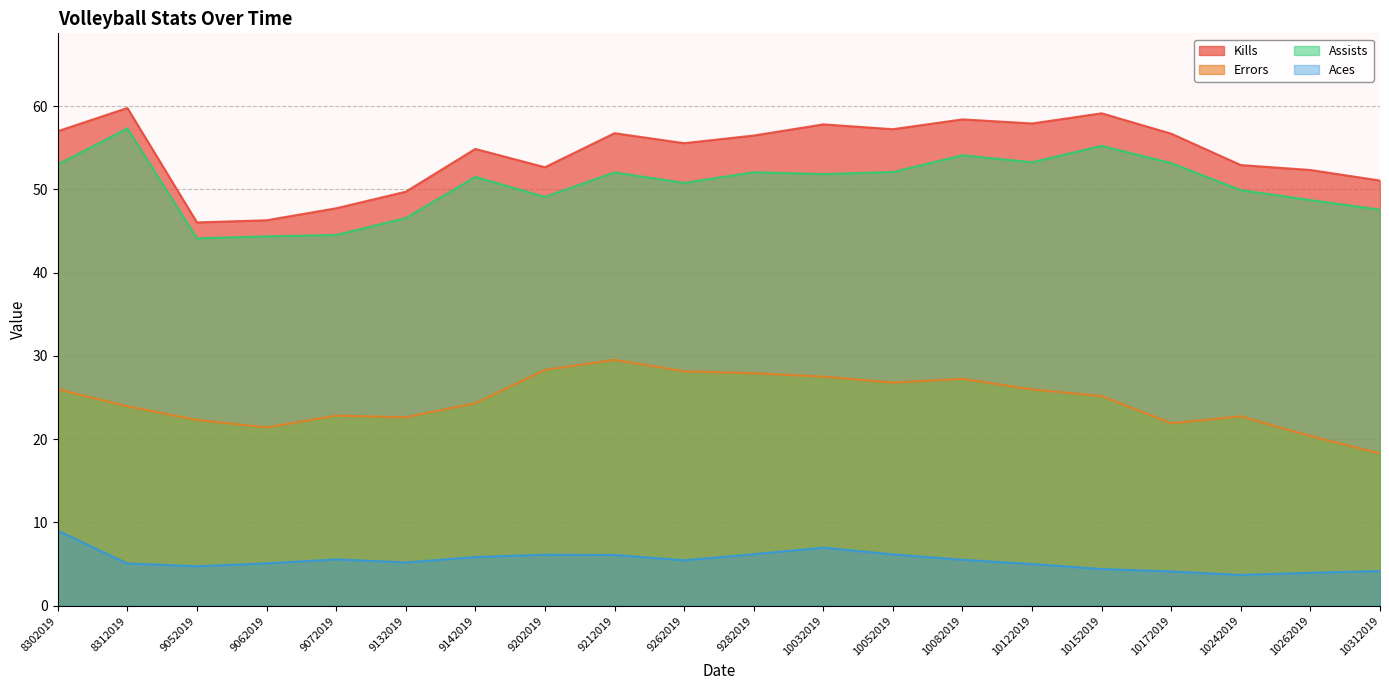

What is the difference between the maximum and second lowest values in the Kills series?

13.5